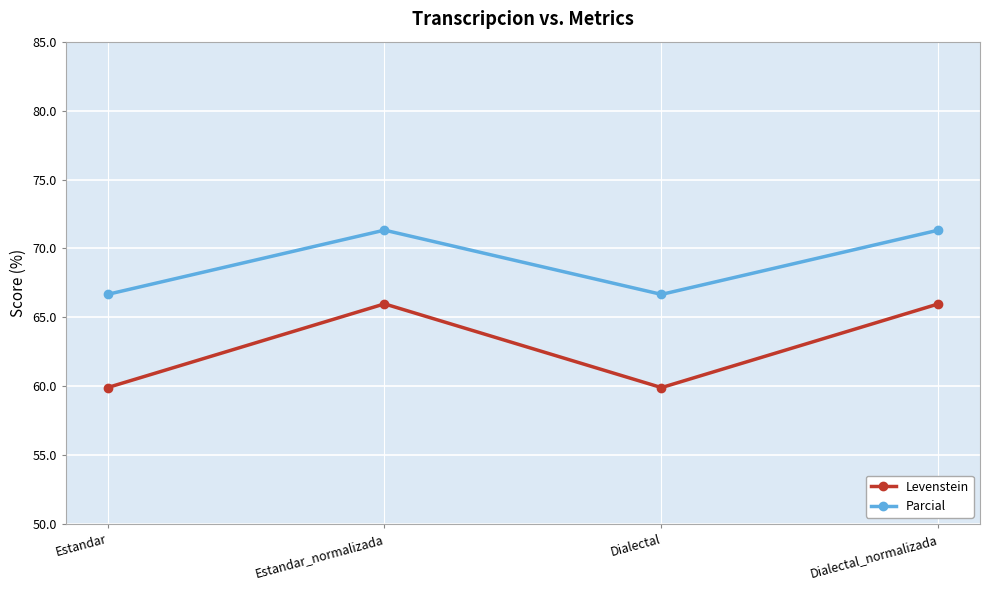

True or false: Levenstein and Parcial intersect in this chart.

False